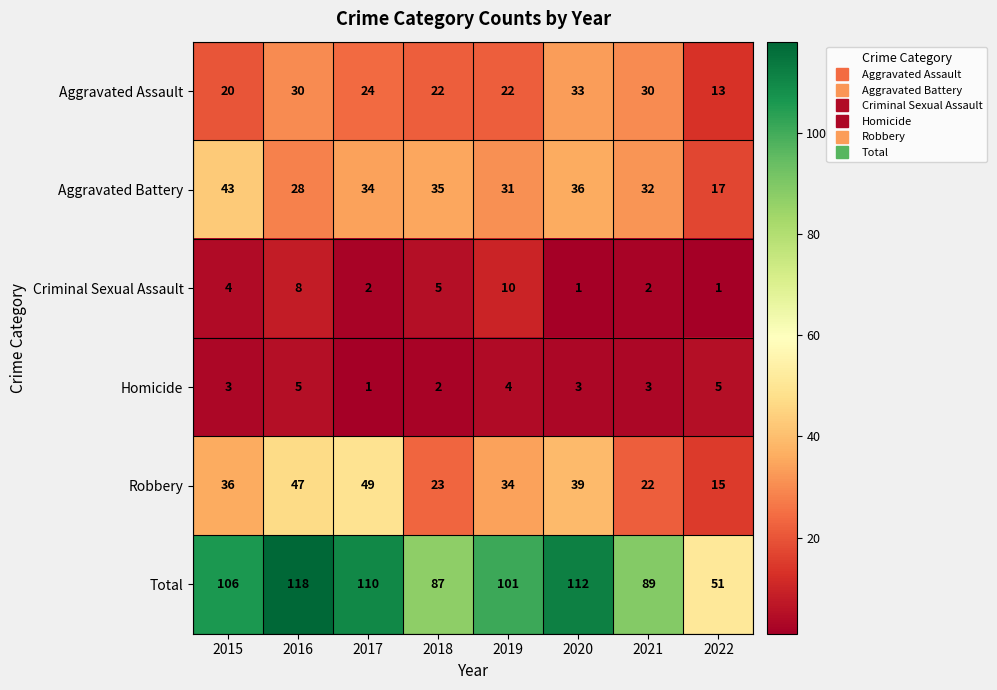

What value does the Criminal Sexual Assault series have at 2016?

8